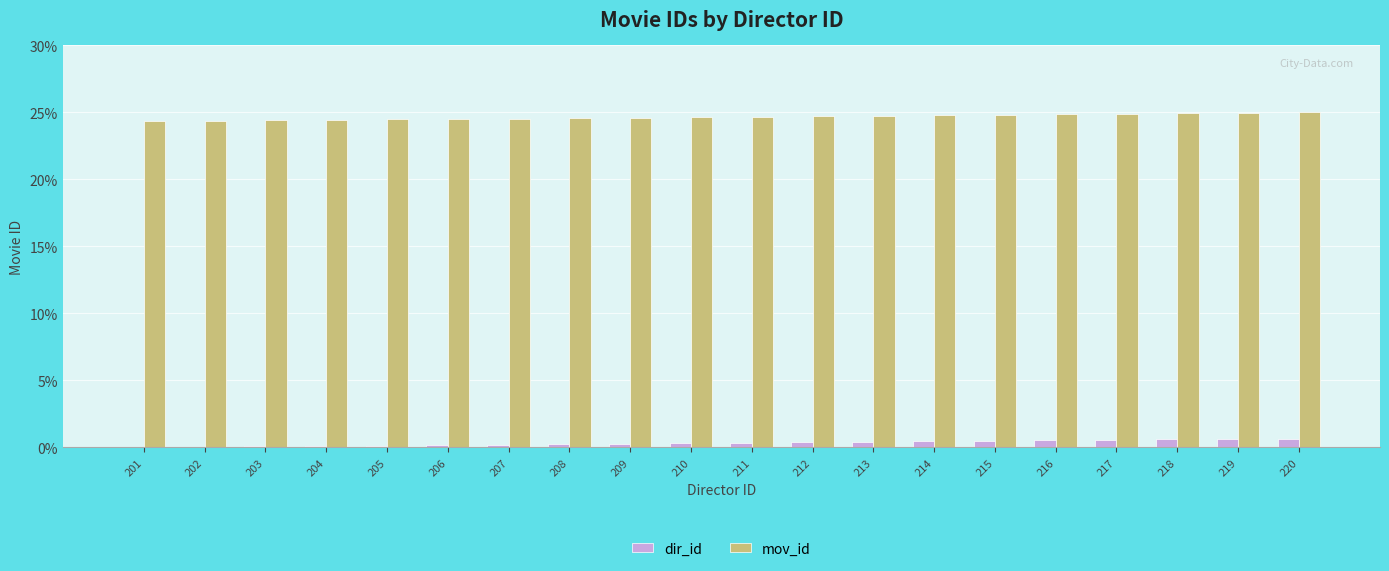

The value of mov_id at 208 is 24.6. True or false?

True